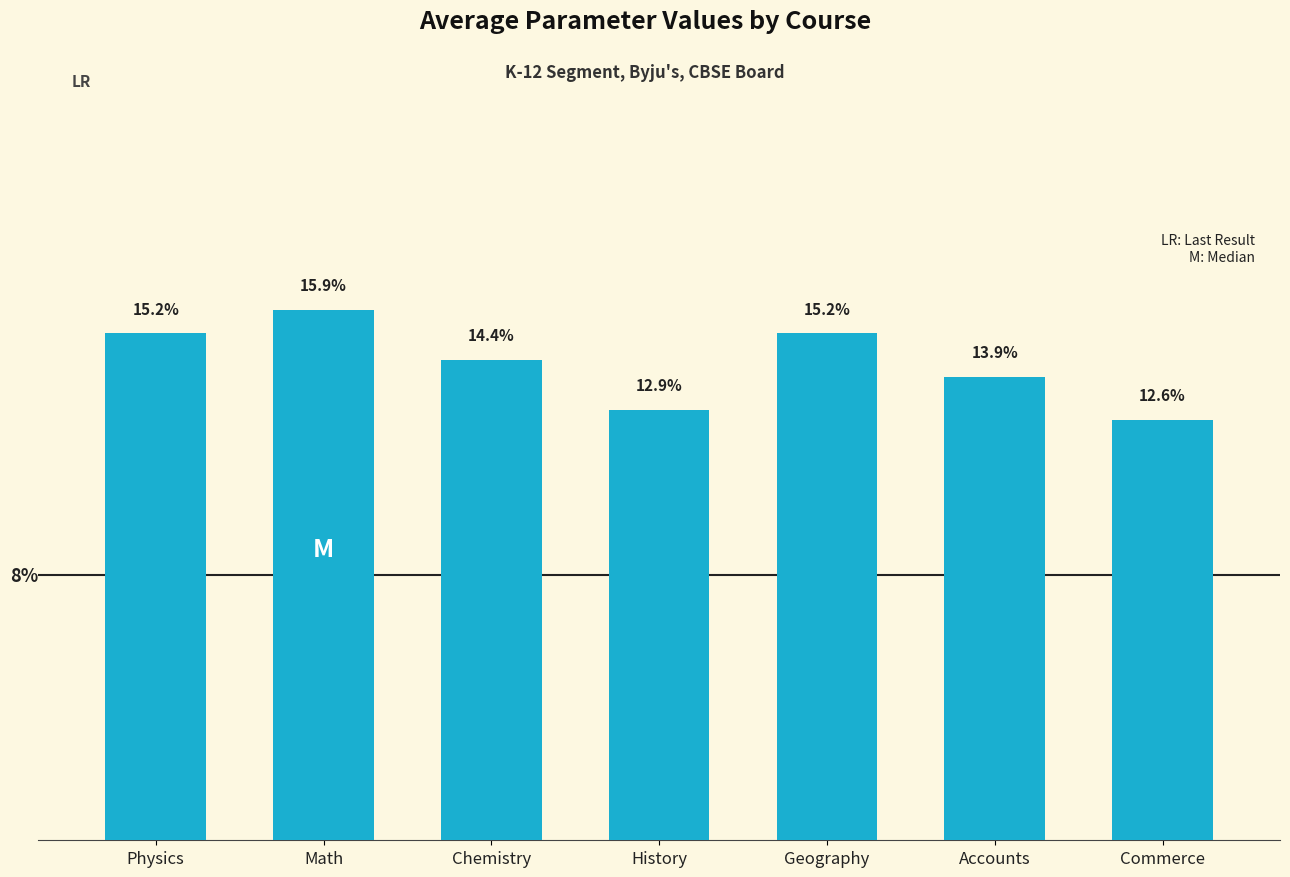

At which category does the chart reach its minimum across all series?

Commerce